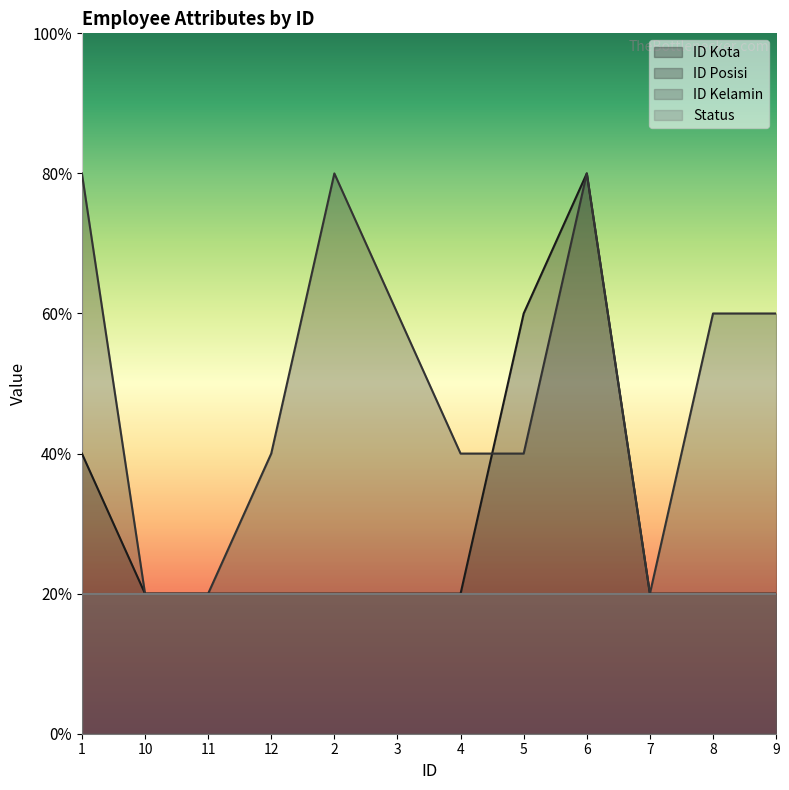

What is the sum of all ID Kota values?

18